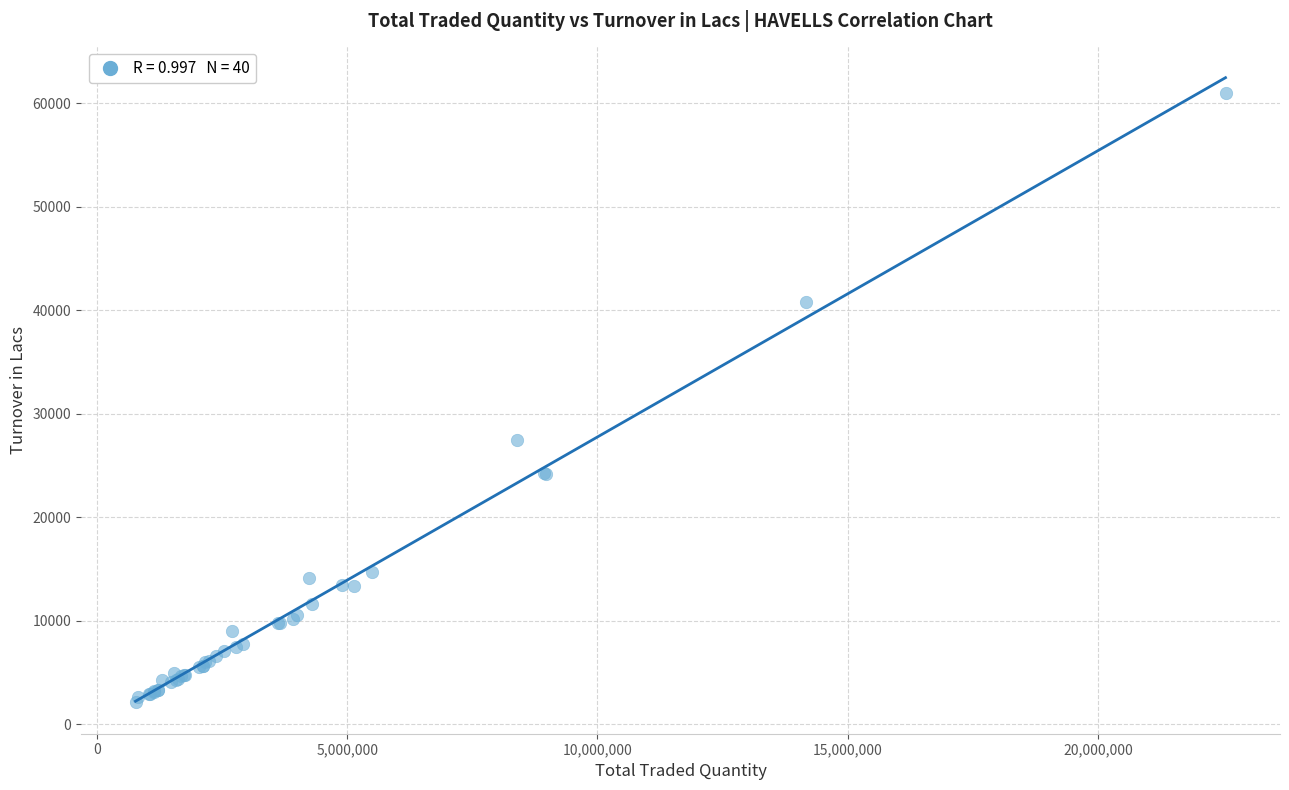

What Y value in the scatter plot is closest to 31539?

27440.3